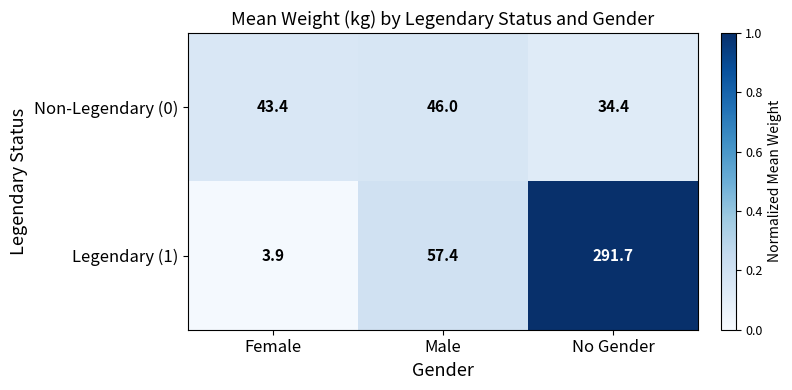

What is the difference between the maximum and second lowest values in the Non-Legendary (0) series?

2.6